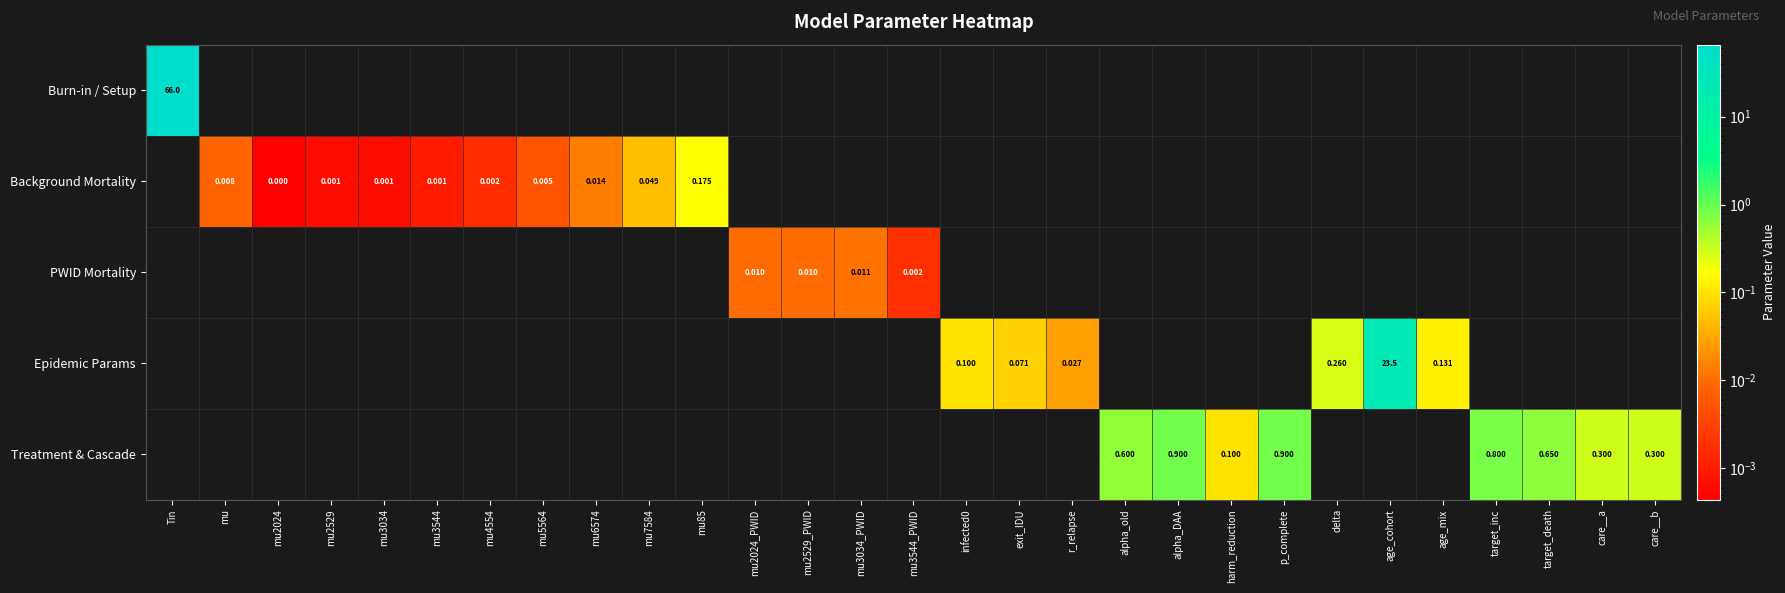

What is the difference between the Treatment & Cascade values at target_death and target_inc?

0.2